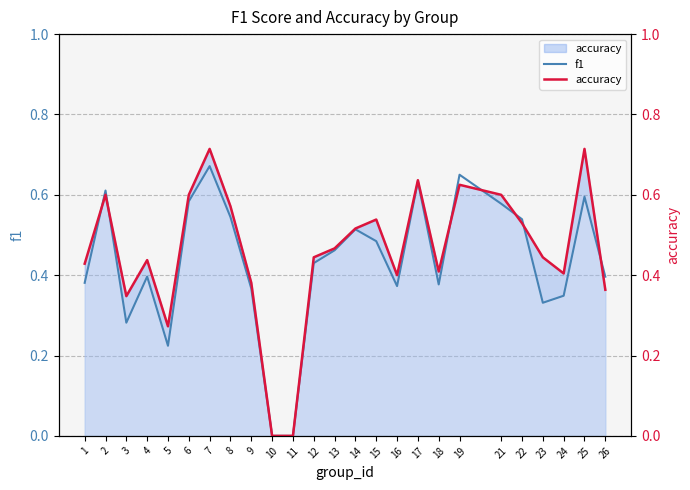

After their last crossing, which series has the higher values: accuracy or f1?

f1